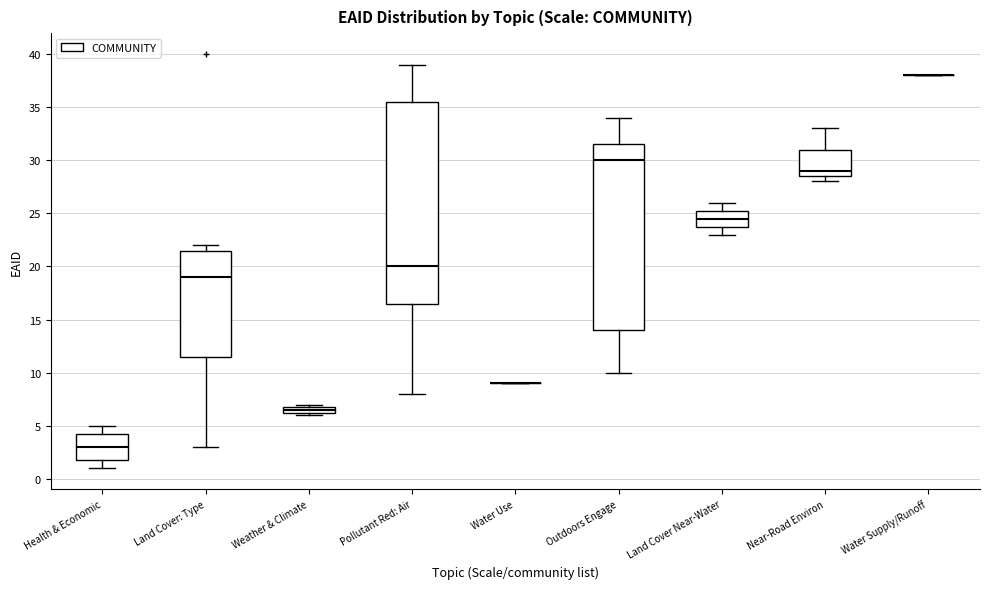

Comparing the boxes themselves (not the whiskers), which one is the tallest?

Pollutant Red: Air